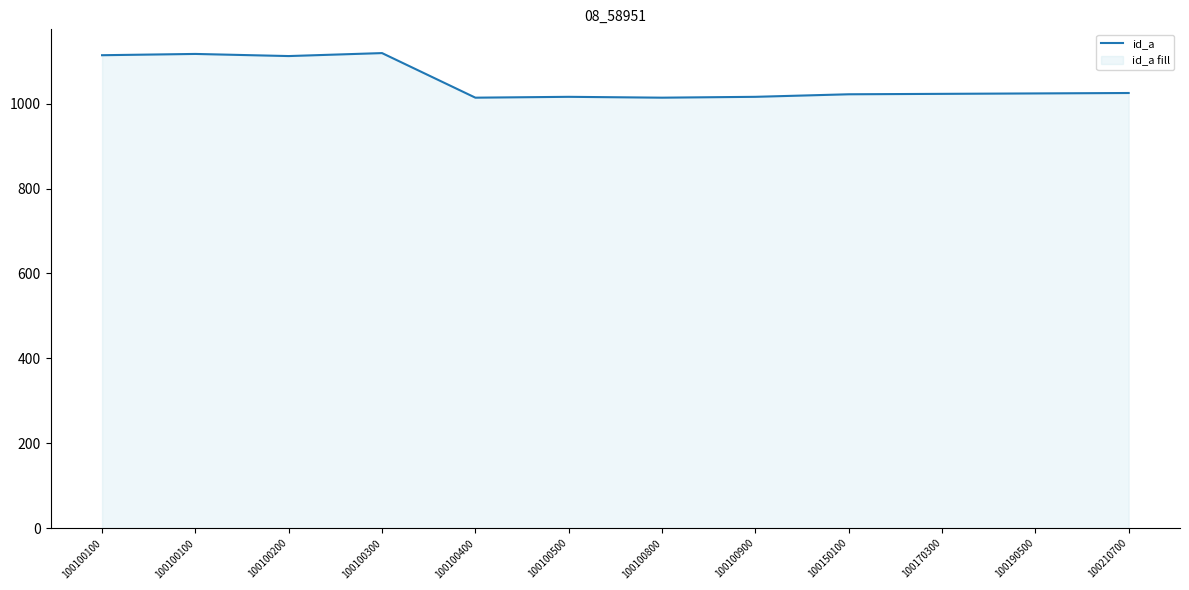

List the labels in order of value, largest first.

100100300, 100100100, 100100100, 100100200, 100210700, 100190500, 100170300, 100150100, 100100500, 100100900, 100100400, 100100800